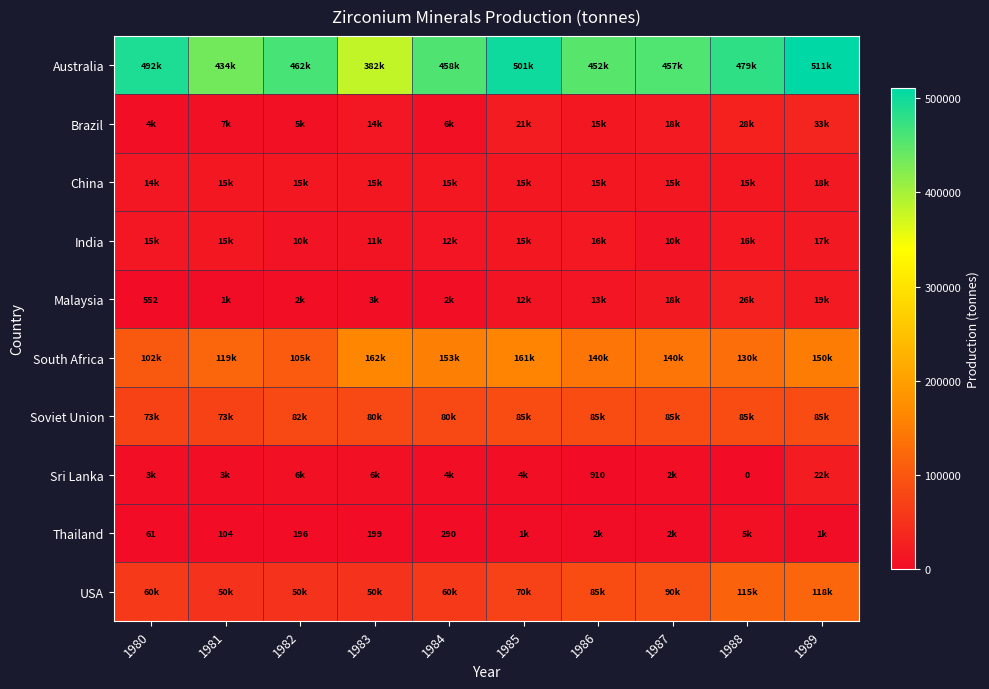

How many values in the South Africa series are below 140000?

4